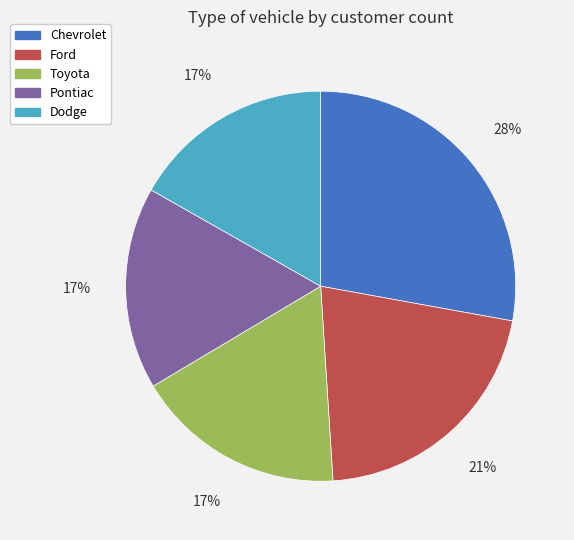

To the nearest percent, what is the average slice percentage?

20%